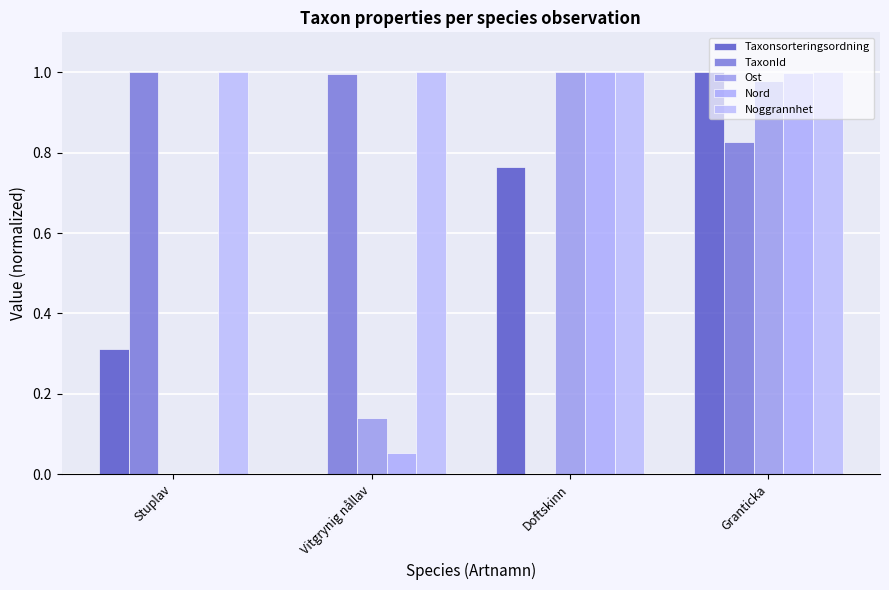

What is the highest value of the Nord series?

1.0